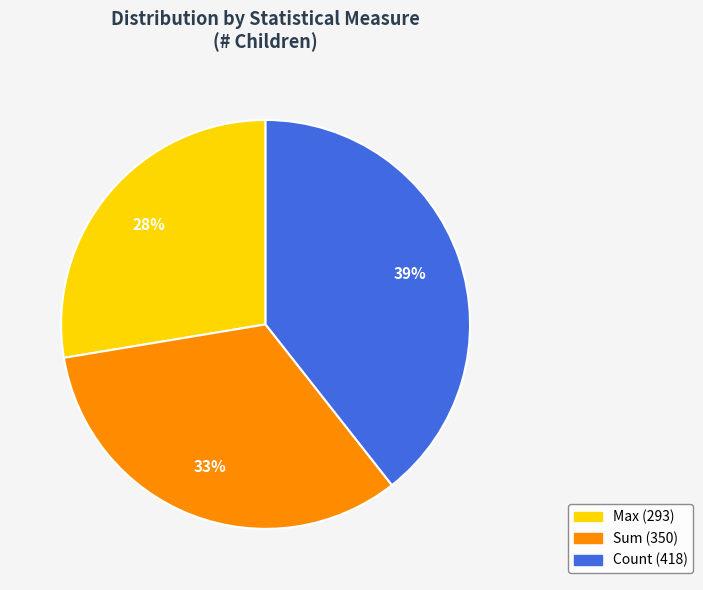

Is there a majority slice in this chart?

No